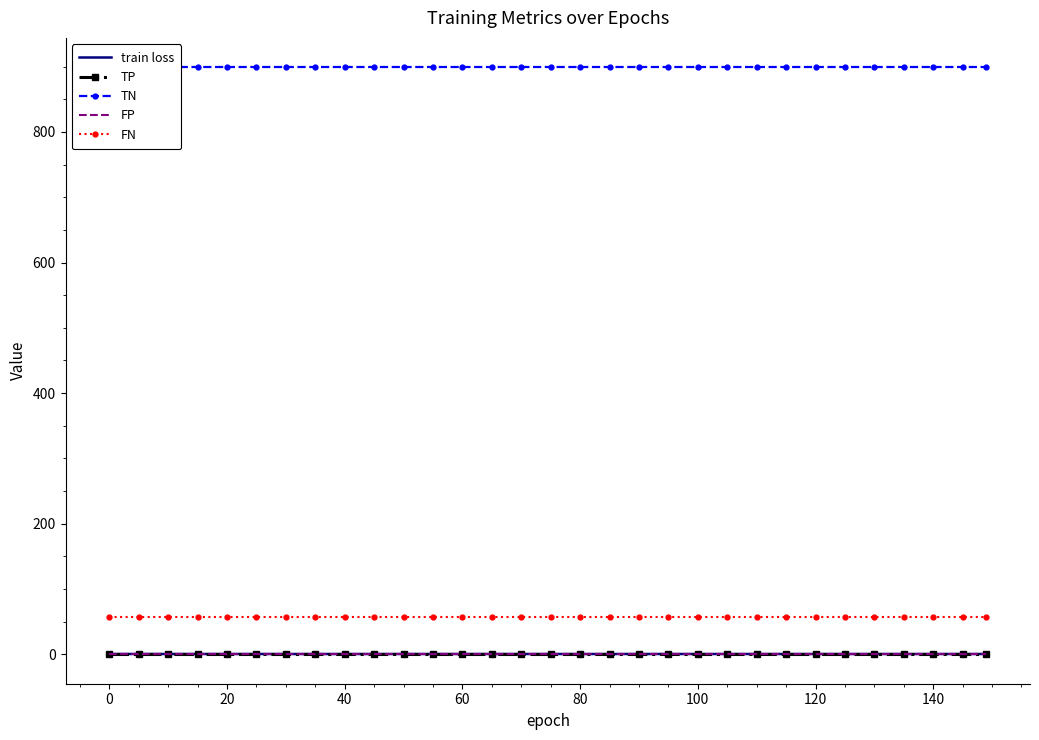

Rank the series at 100 from highest to lowest value.

TN, FN, train loss, TP, FP